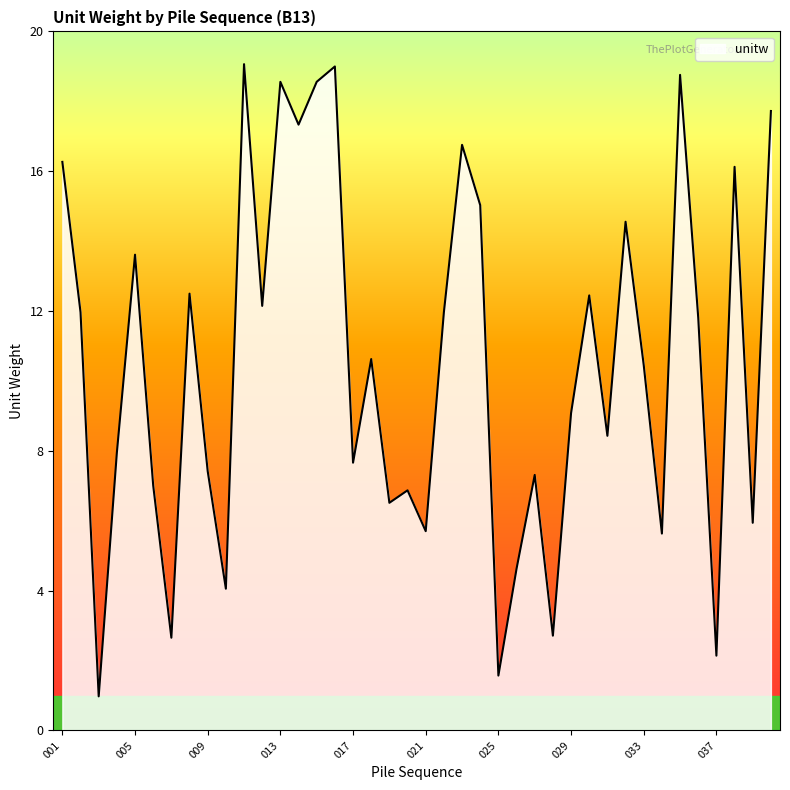

What is the greatest value displayed?

19.1